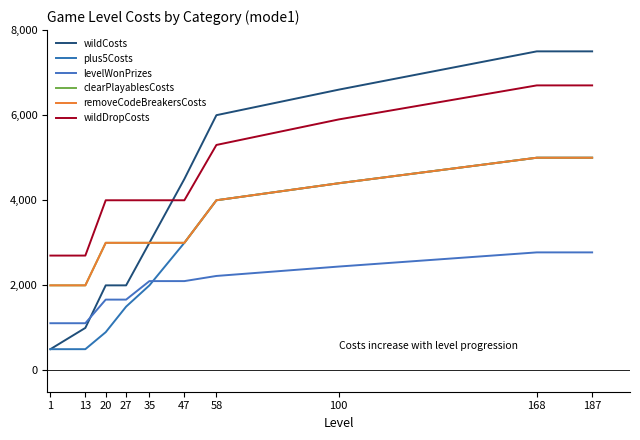

Does the chart have visible grid lines?

No